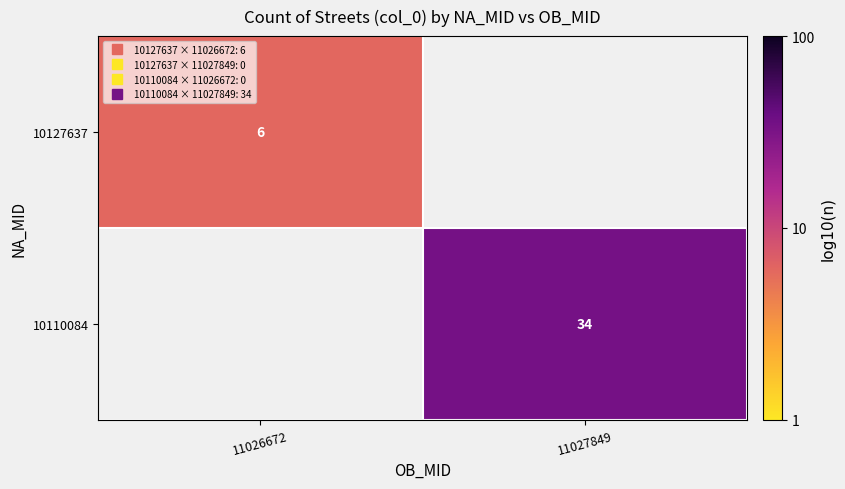

At 11027849, list the series in order from smallest to largest.

10127637, 10110084